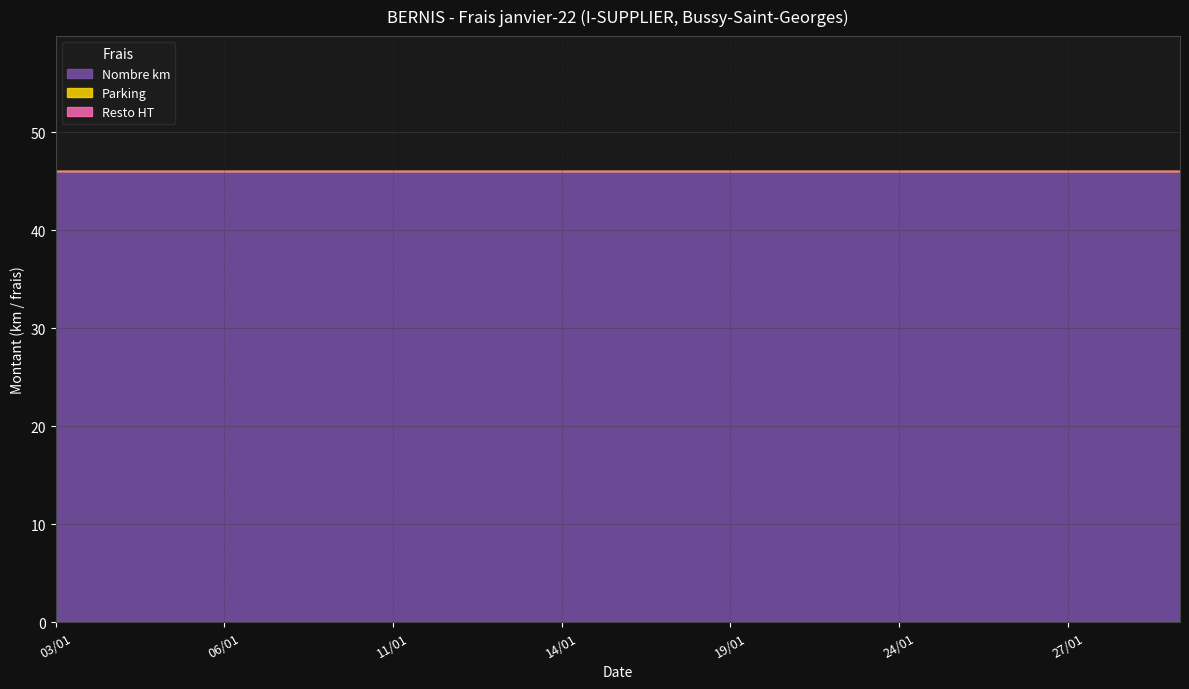

Reading left to right, list all the values displayed in this chart.

Nombre km: 03/01=46	04/01=46	05/01=46	06/01=46	07/01=46	10/01=46	11/01=46	12/01=46	13/01=46	14/01=46	17/01=46	18/01=46	19/01=46	20/01=46	21/01=46	24/01=46	25/01=46	26/01=46	27/01=46	28/01=46	31/01=46
Parking: 03/01=0	04/01=0	05/01=0	06/01=0	07/01=0	10/01=0	11/01=0	12/01=0	13/01=0	14/01=0	17/01=0	18/01=0	19/01=0	20/01=0	21/01=0	24/01=0	25/01=0	26/01=0	27/01=0	28/01=0	31/01=0
Resto HT: 03/01=0	04/01=0	05/01=0	06/01=0	07/01=0	10/01=0	11/01=0	12/01=0	13/01=0	14/01=0	17/01=0	18/01=0	19/01=0	20/01=0	21/01=0	24/01=0	25/01=0	26/01=0	27/01=0	28/01=0	31/01=0